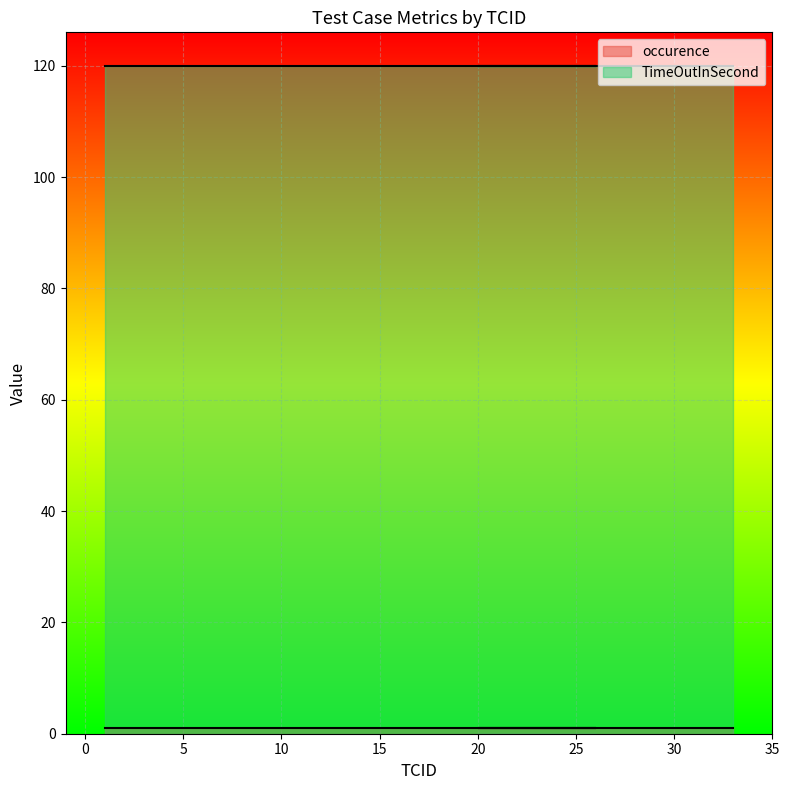

List the series in order of their overall mean, highest first.

TimeOutInSecond, occurence